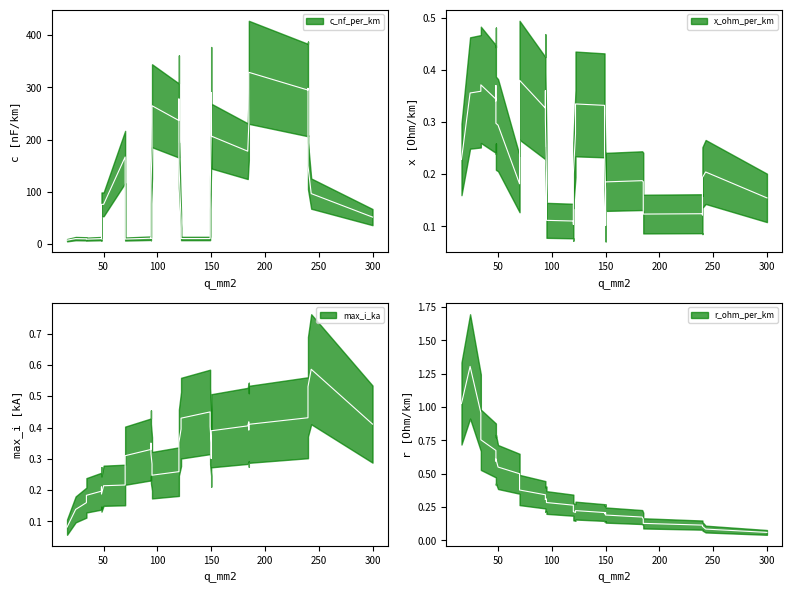

What is the difference between the highest and lowest values at 35?

10.6